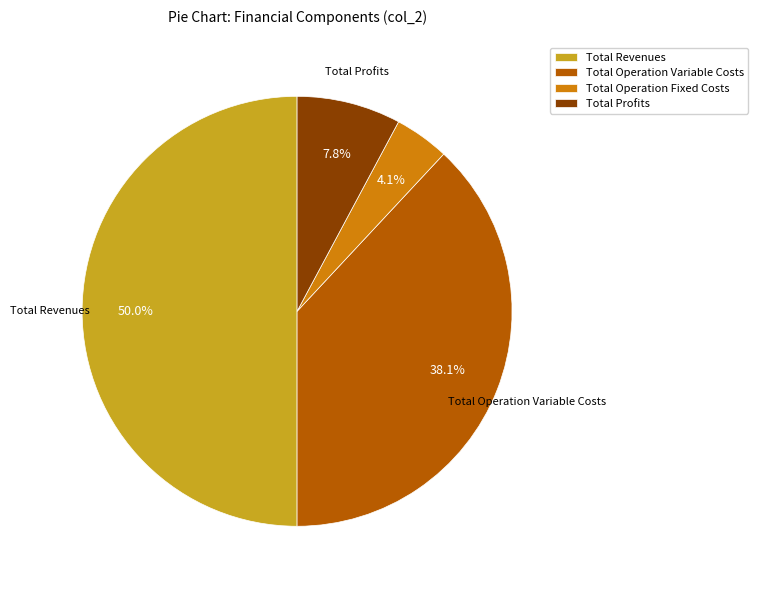

What percentage is NOT represented by Total Revenues?

50.0%